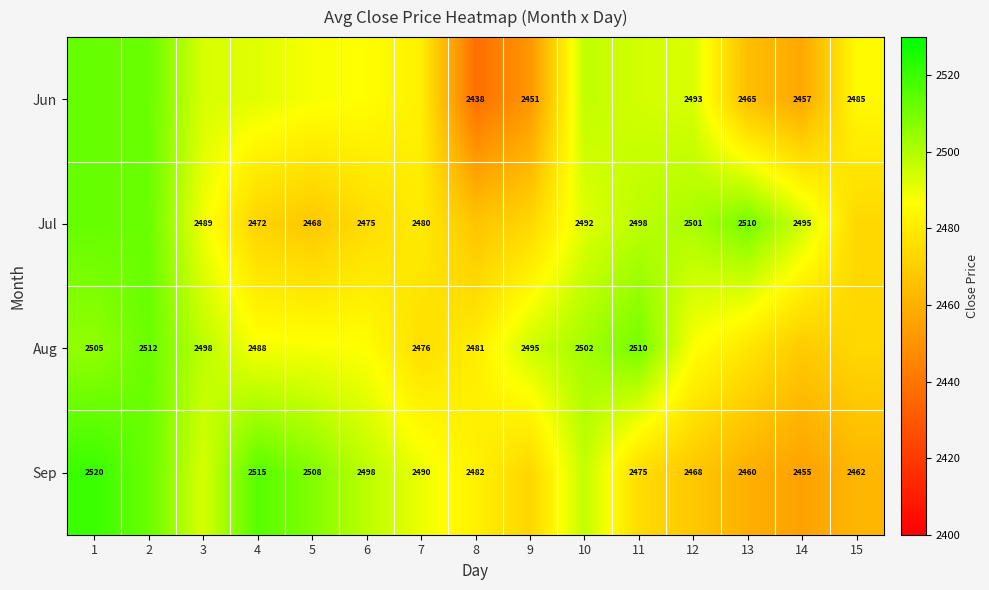

Is the value of Sep at 12 greater than the value of Jun at 9?

Yes